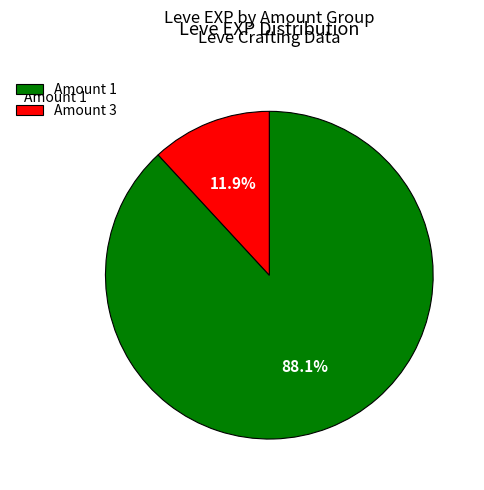

Count the number of slices in the pie.

2